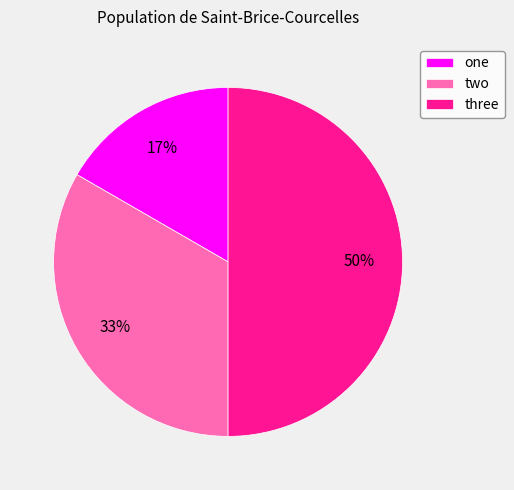

To the nearest percent, what is the combined percentage of three and one?

67%